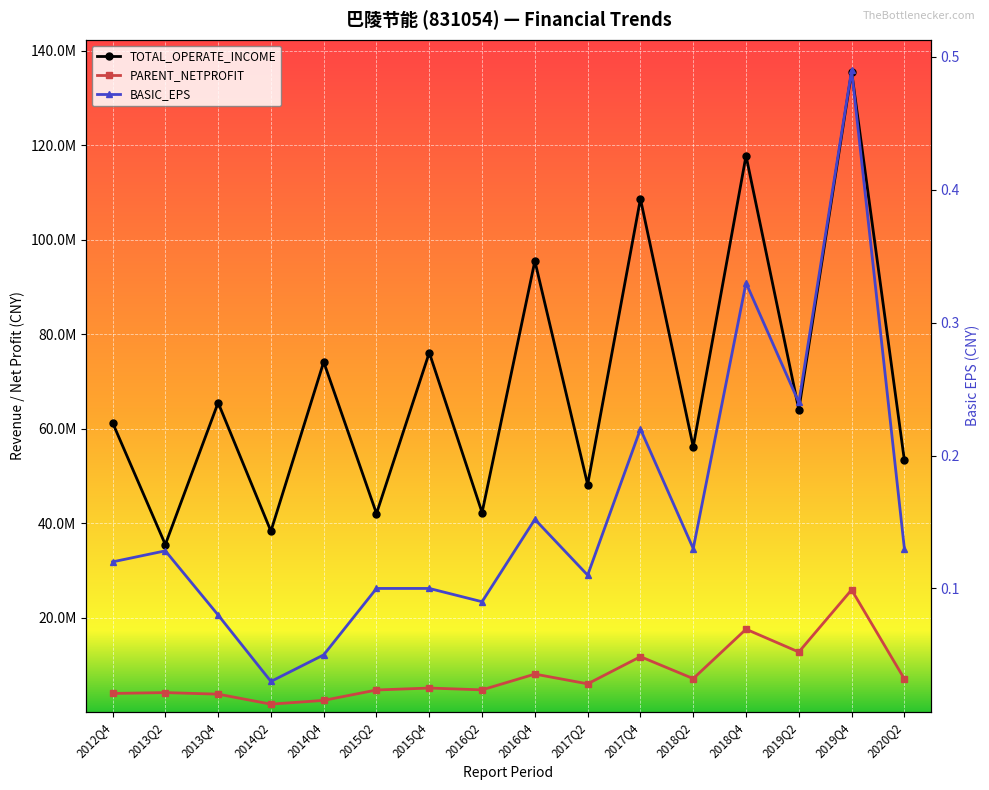

Which series has the widest spread of values?

TOTAL_OPERATE_INCOME